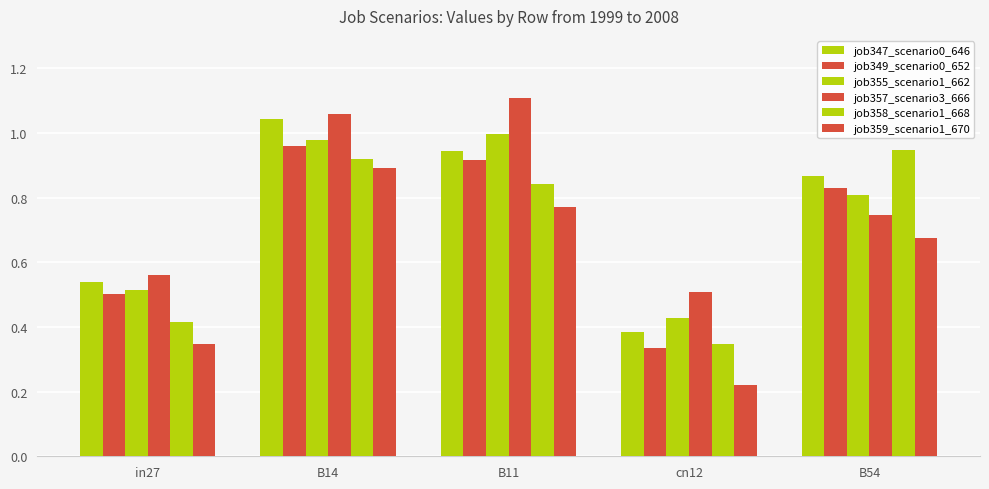

How many series are shown in this chart?

6